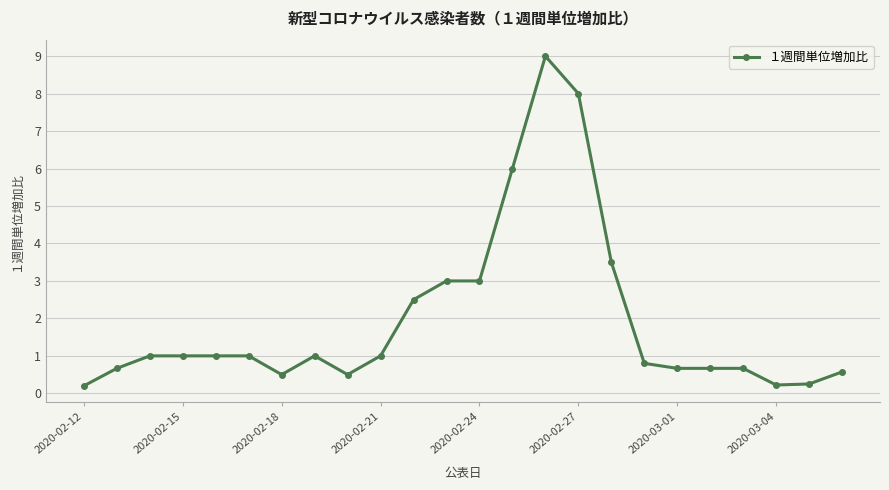

What is the difference between the second highest and minimum values?

7.8